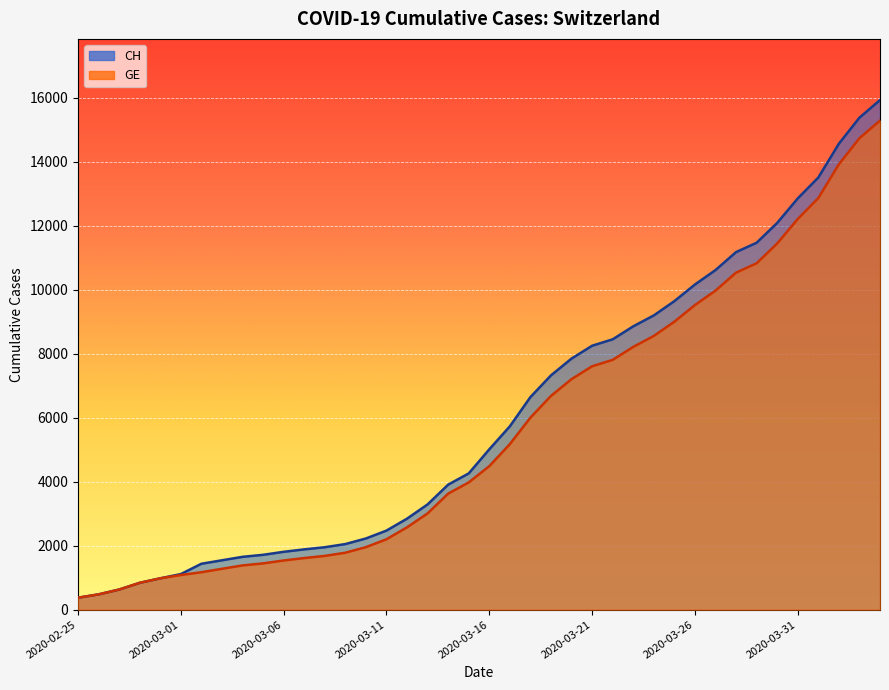

True or false: CH and GE cross at least once.

False